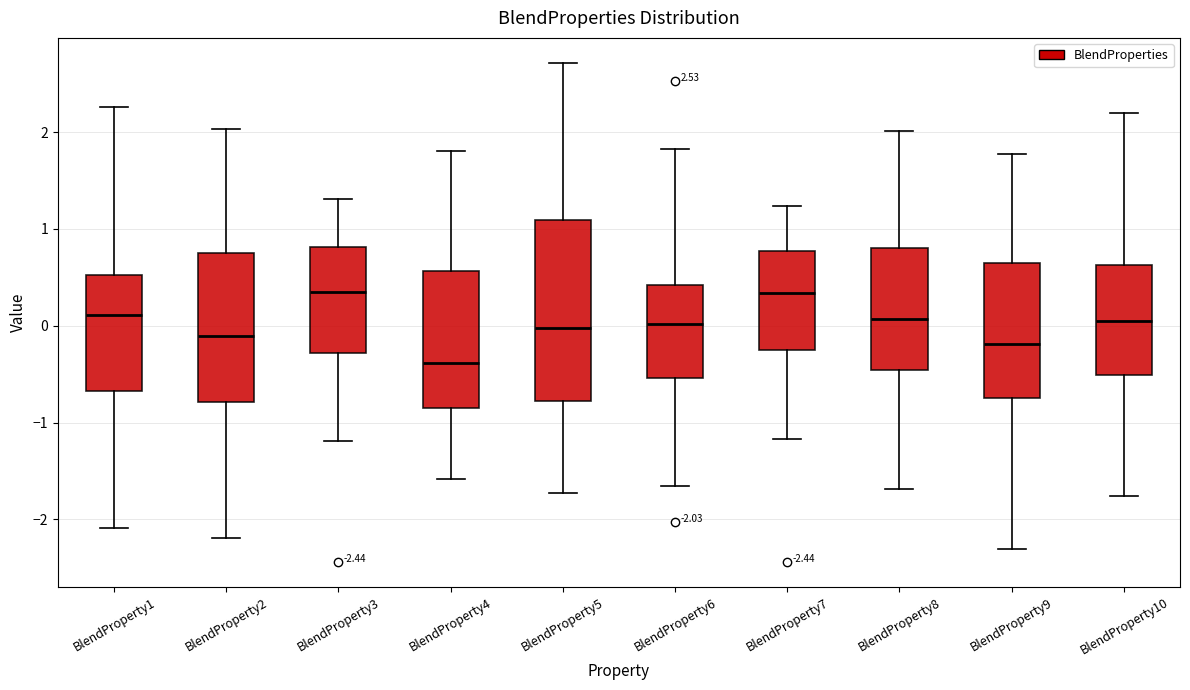

Comparing the boxes themselves (not the whiskers), which one is the tallest?

BlendProperty5